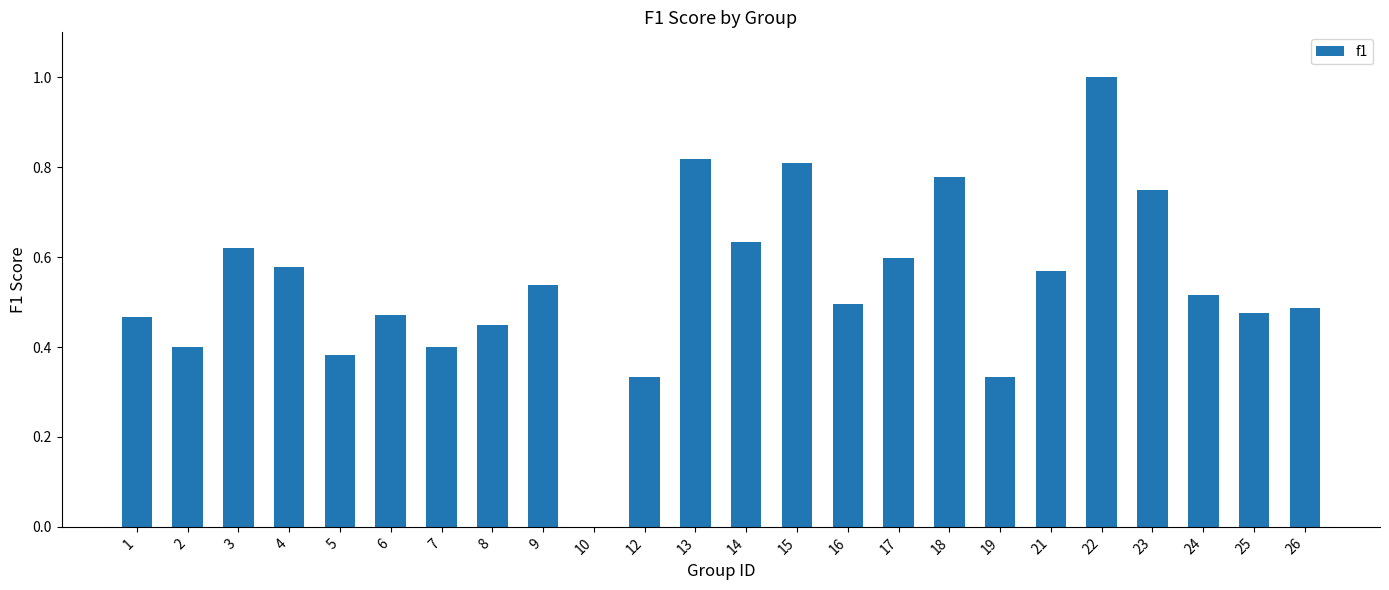

True or false: the data shows 0.8 at 18.

True